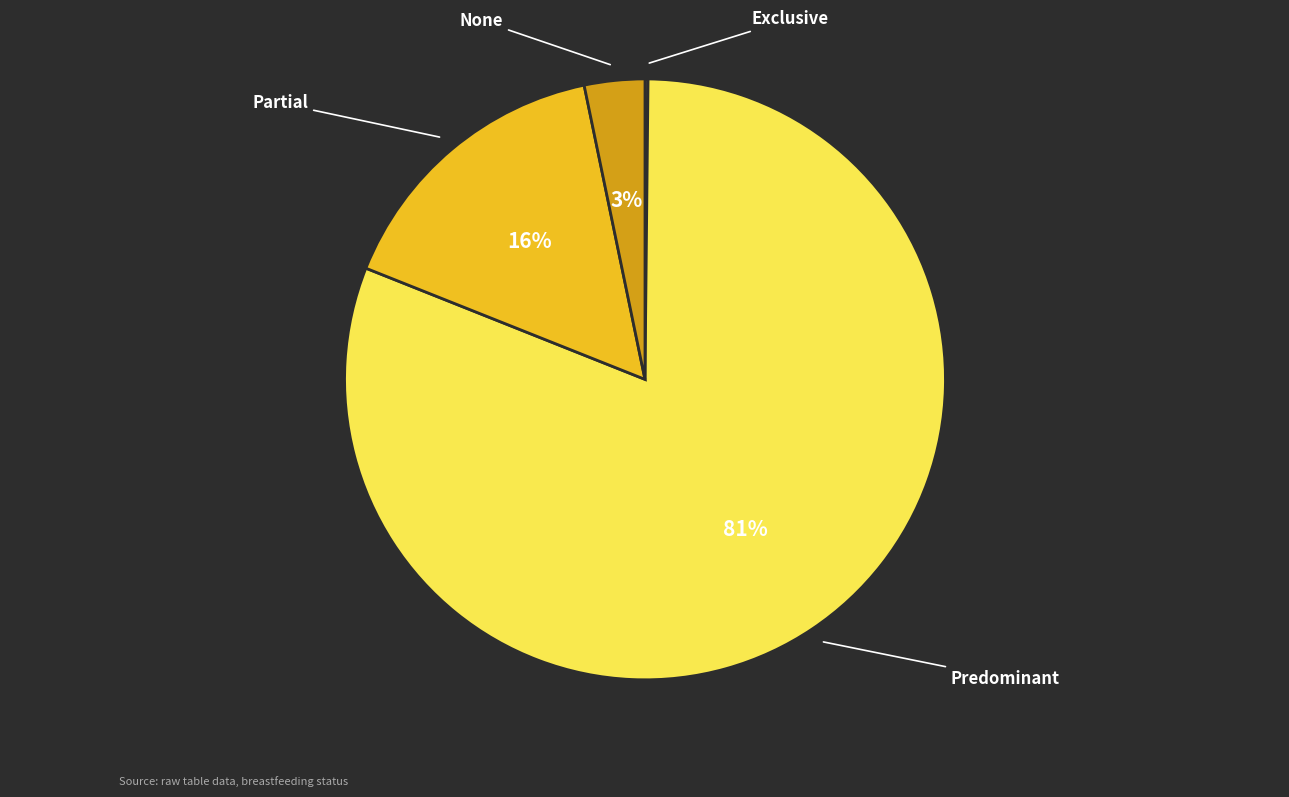

How many segments does this pie chart have?

4